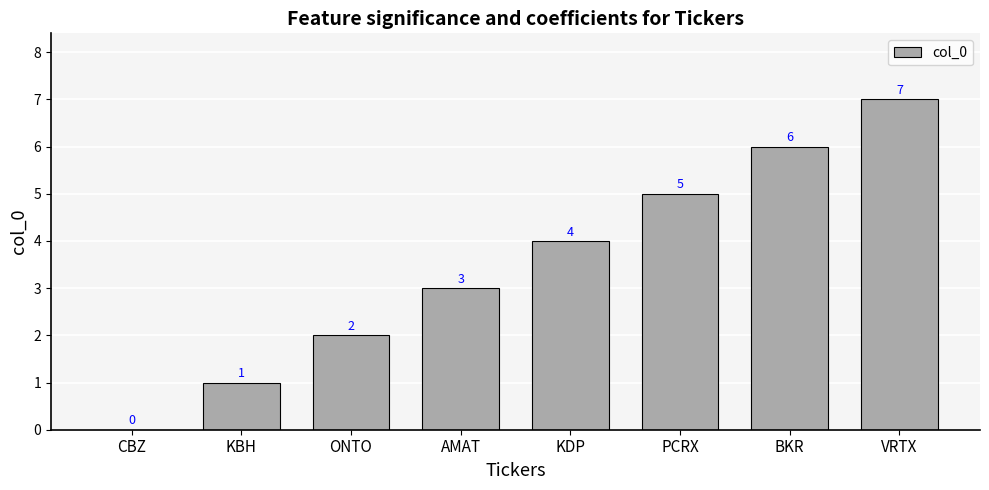

Between AMAT and BKR, which is larger?

BKR